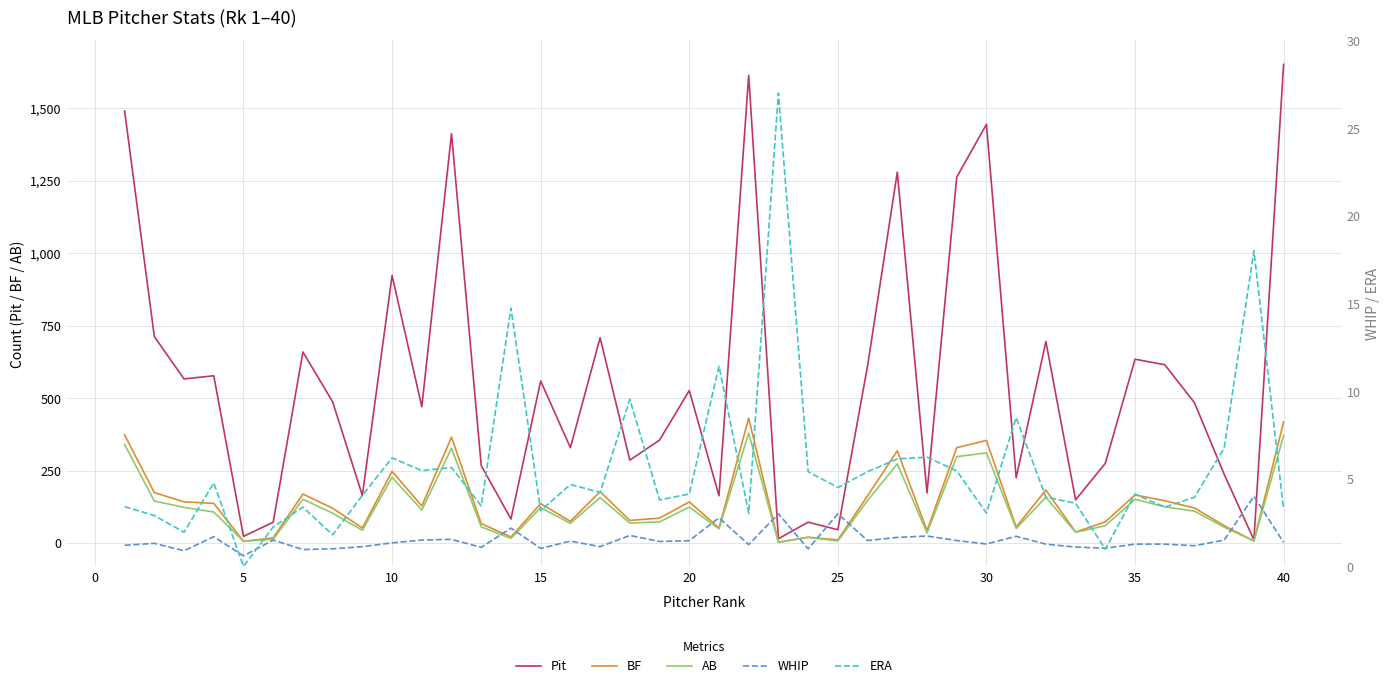

How many data points in BF are above 128?

19